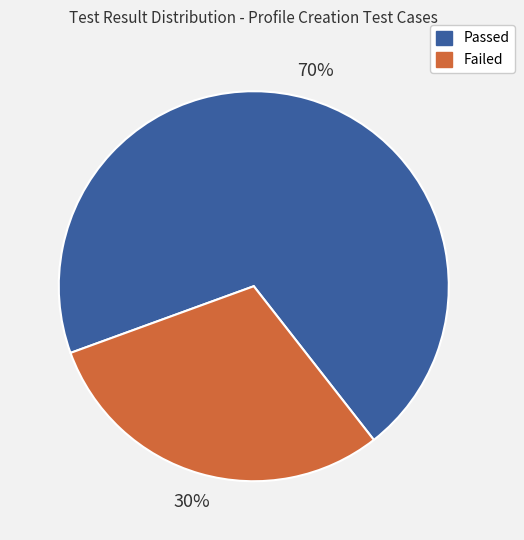

How many segments does this pie chart have?

2